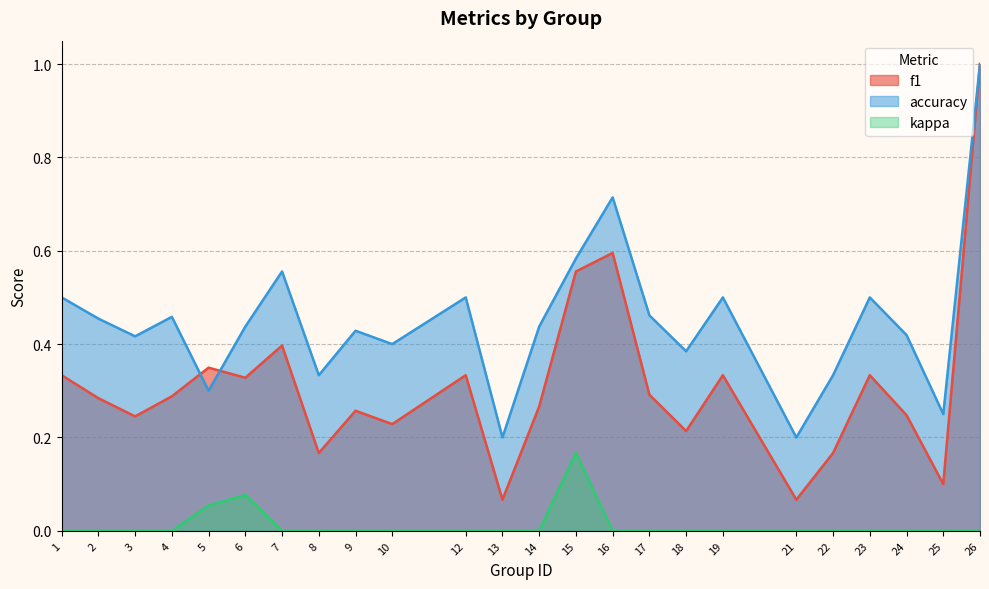

Which series has the widest spread of values?

f1